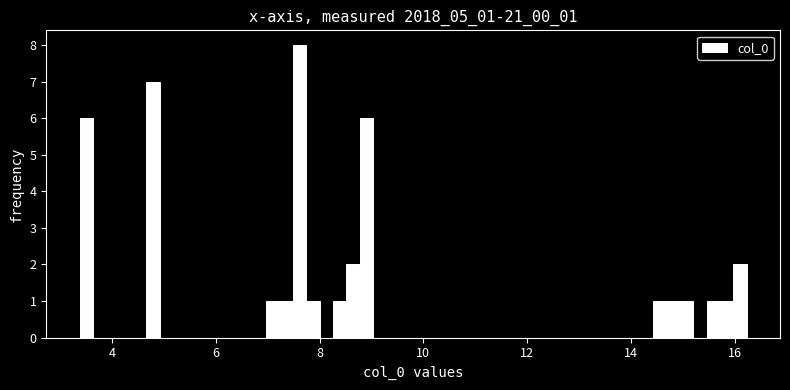

Around what value on the x-axis is the tallest bar? Give the approximate position of its centre, as read against the axis.

7.6